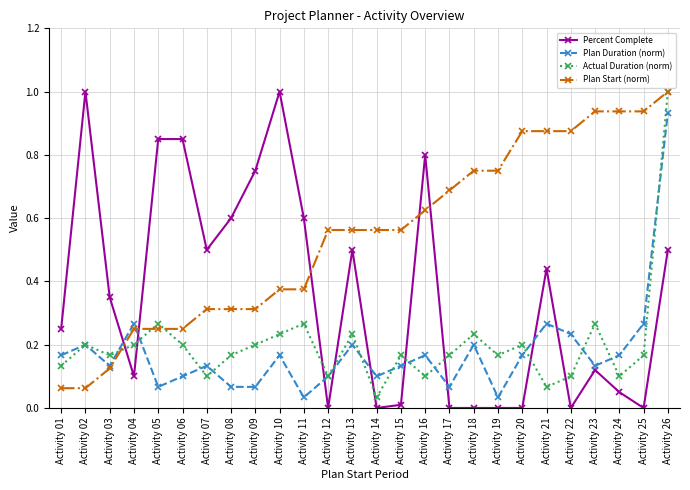

True or false: Actual Duration (norm) has more than 0 points higher than both neighbors.

True